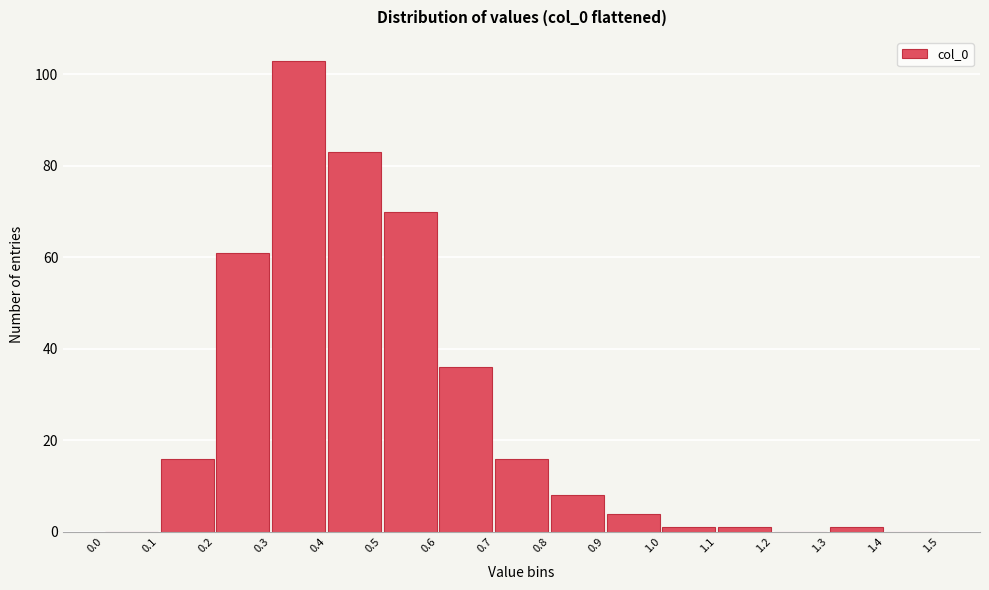

What is the height of the bar covering 0.6 to 0.7 on the x-axis? The values are not printed on the chart, so give them approximately, as read against the axis.

36